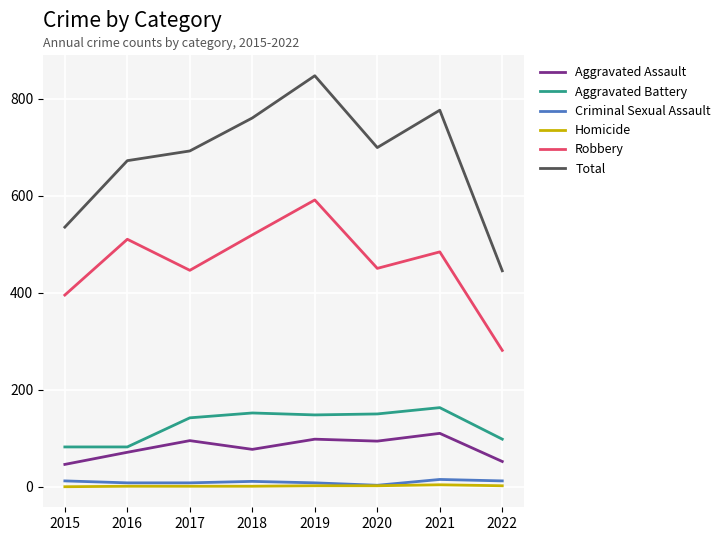

At which label does Total reach its peak?

2019